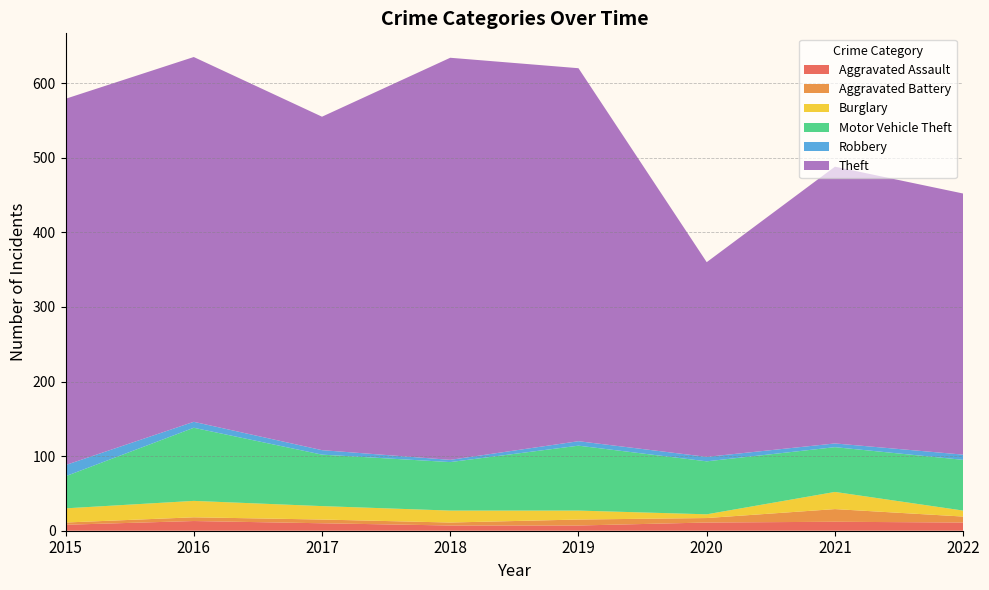

Reading right to left, list all the values displayed in this chart.

Aggravated Assault: 11	12	11	7	7	10	13	8
Aggravated Battery: 8	17	6	8	4	5	5	3
Burglary: 8	23	5	12	16	18	22	19
Motor Vehicle Theft: 68	60	71	87	65	69	98	43
Robbery: 7	5	6	6	3	6	8	15
Theft: 350	371	261	500	539	447	489	491